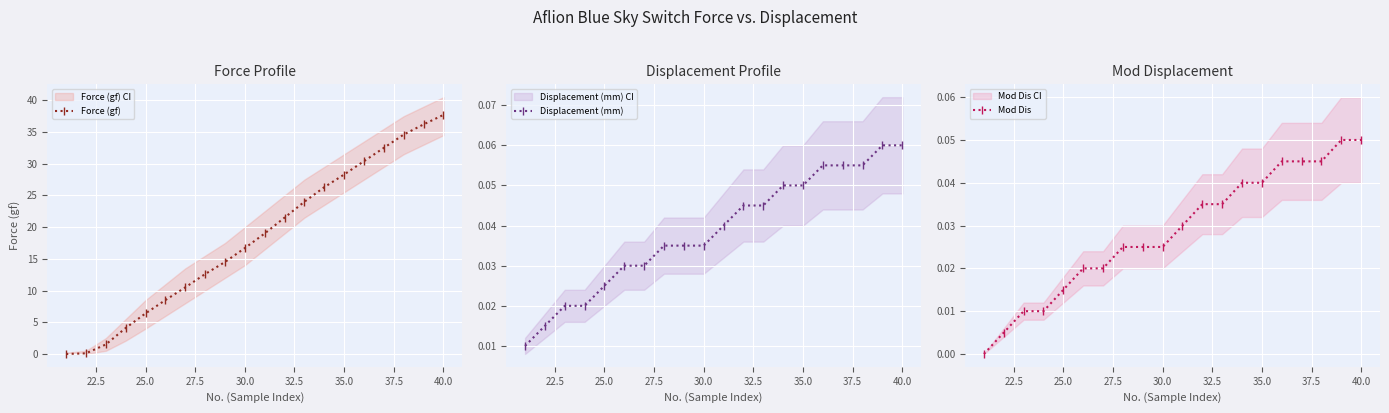

The Force (gf) series shows 16.7 at 30.0. True or false?

True